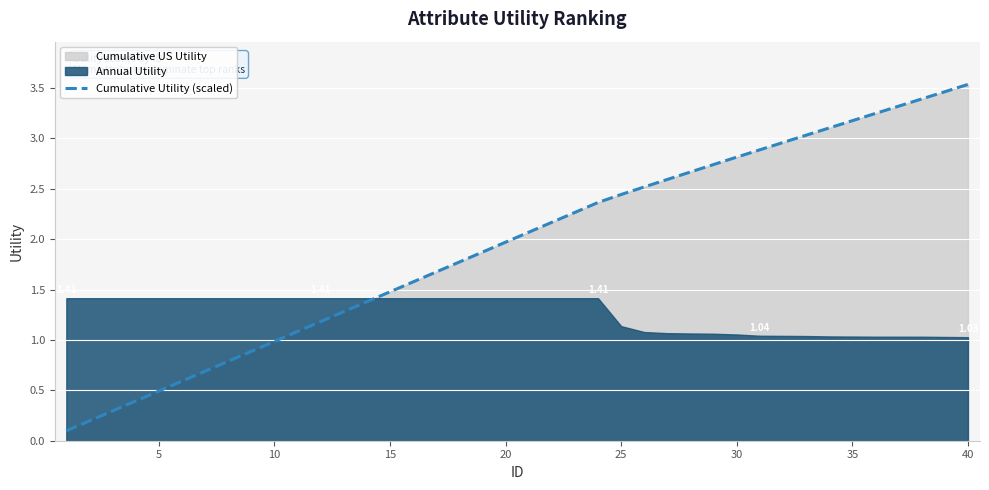

What is the difference between the maximum and second lowest values?

3.3